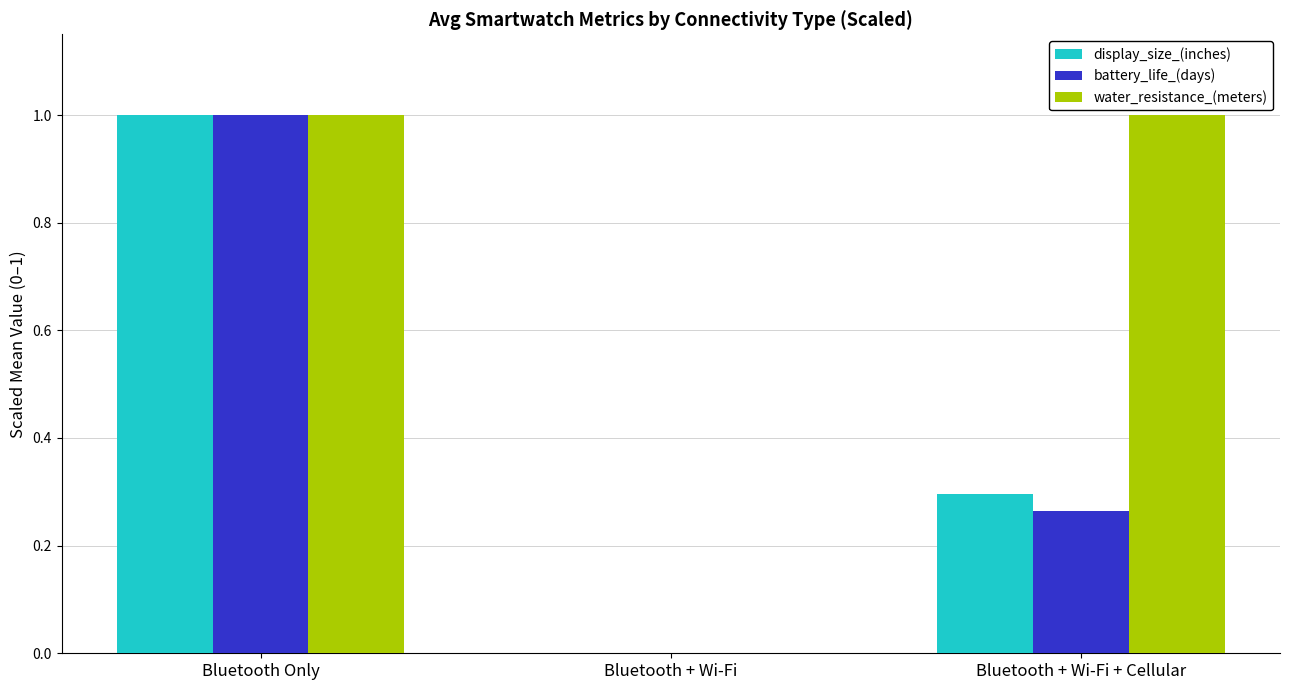

What is the sum of the battery_life_(days) values at Bluetooth + Wi-Fi + Cellular and Bluetooth Only?

1.3